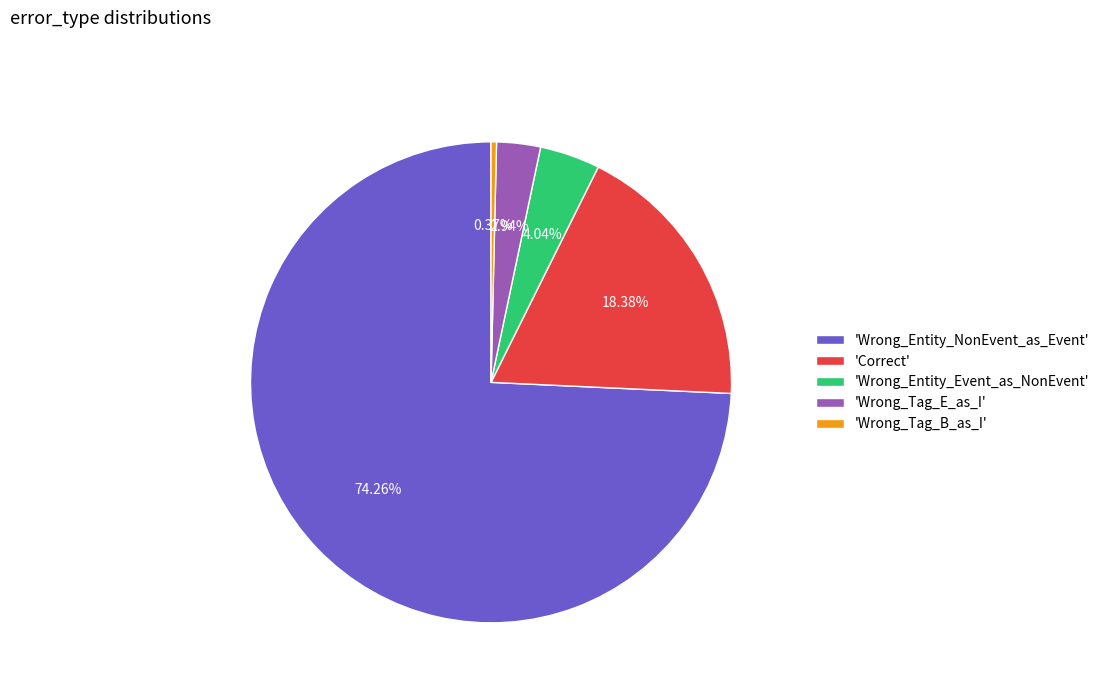

What is the smallest slice in the pie chart?

'Wrong_Tag_B_as_I'